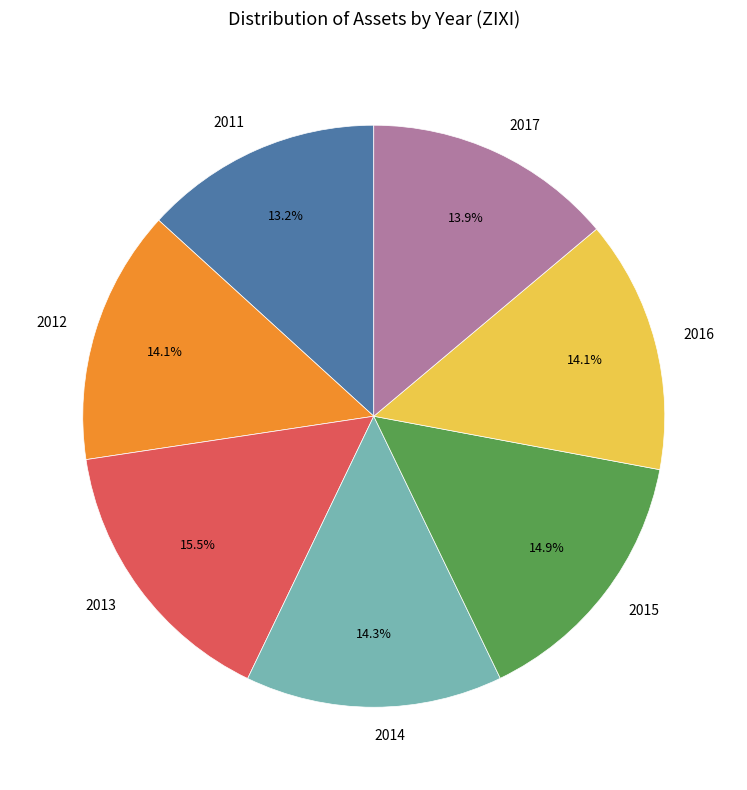

What portion of the pie excludes 2017?

86.1%